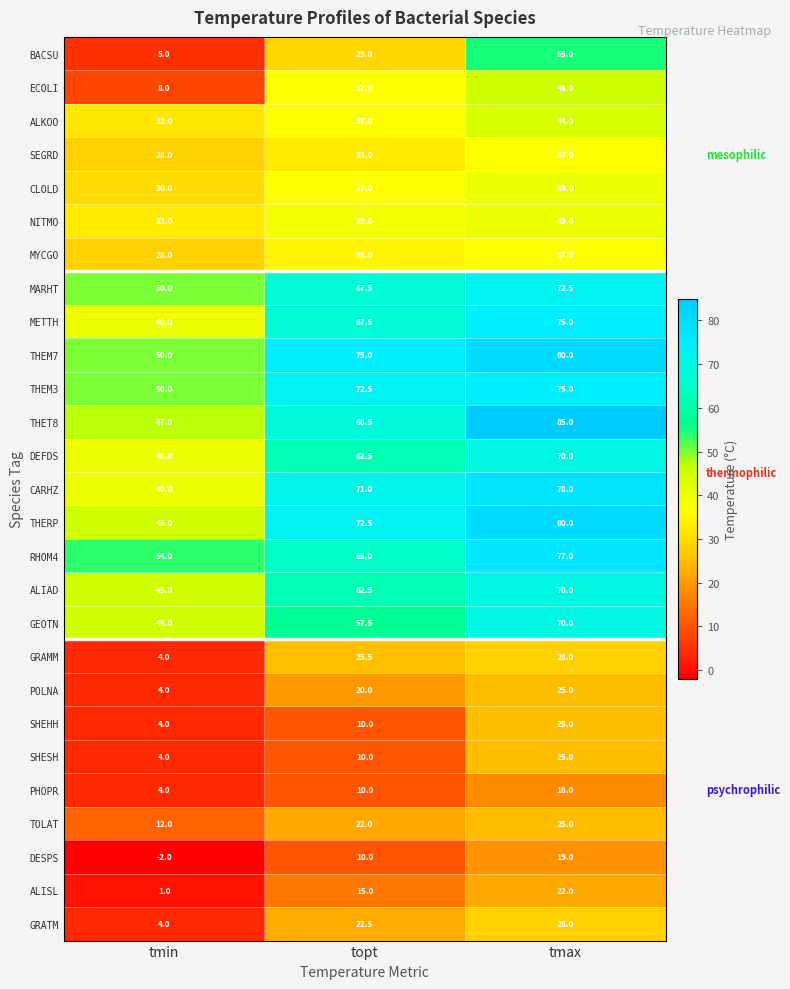

What is the maximum value shown in the chart?

85.0